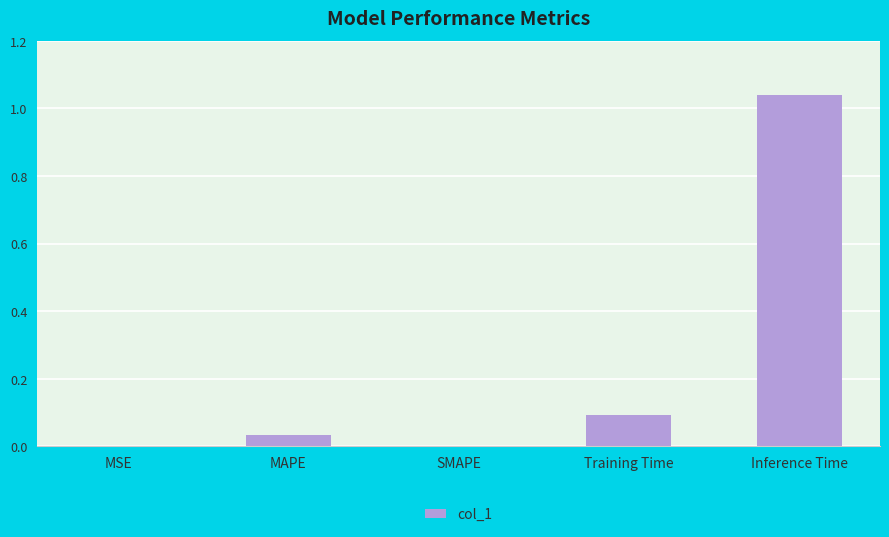

What is the sum of all values?

1.2